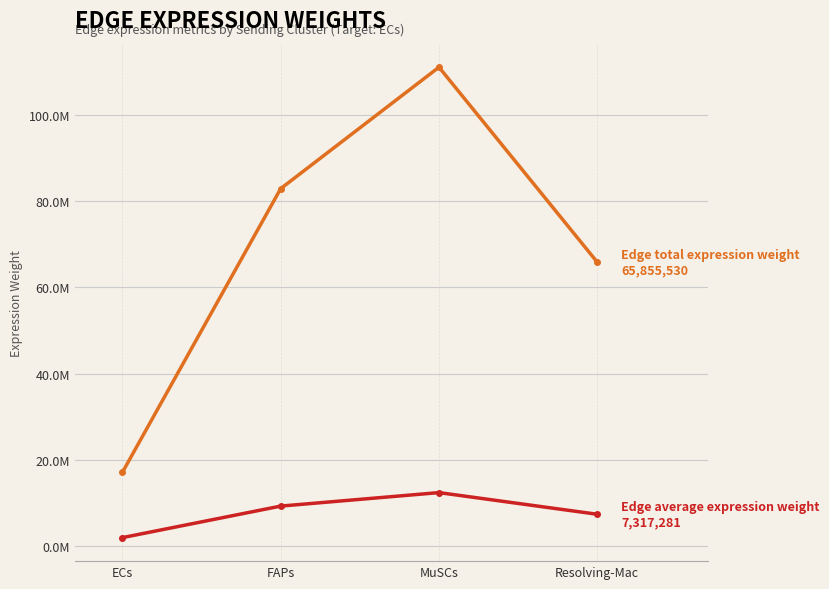

Does the chart have visible grid lines?

Yes